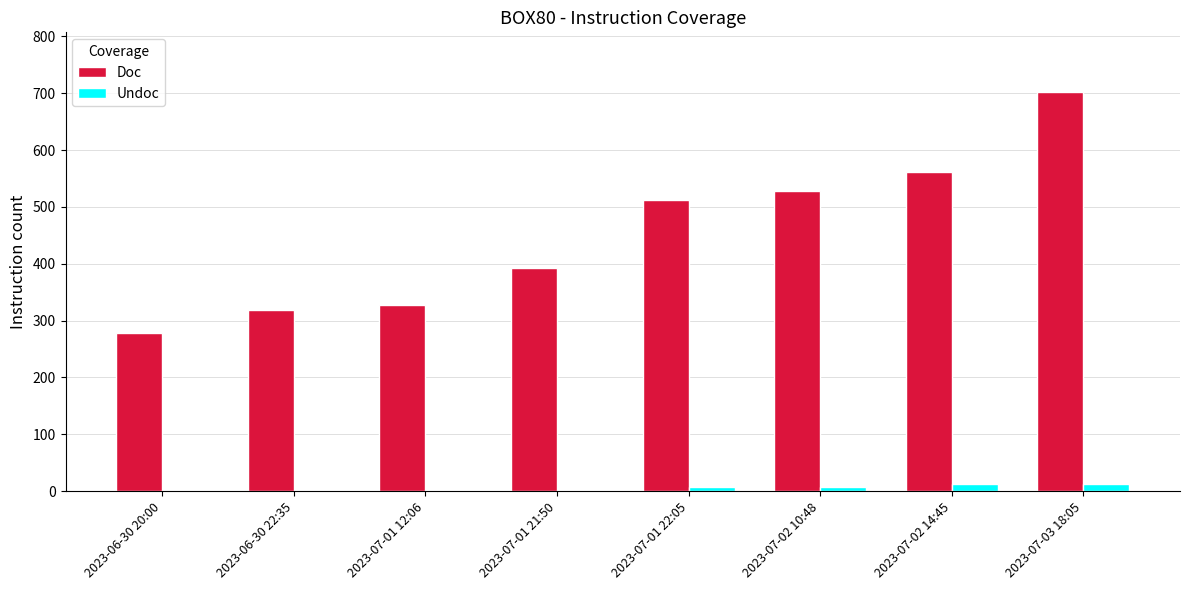

What is the greatest value displayed?

702